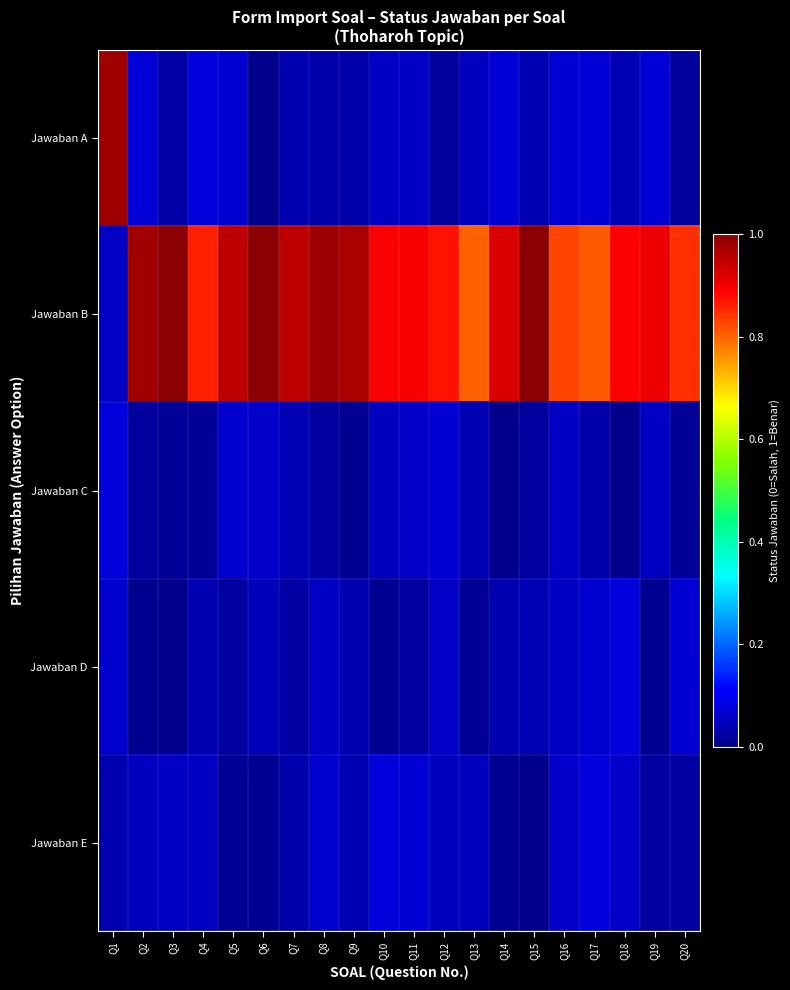

Count the number of data series in this chart.

5